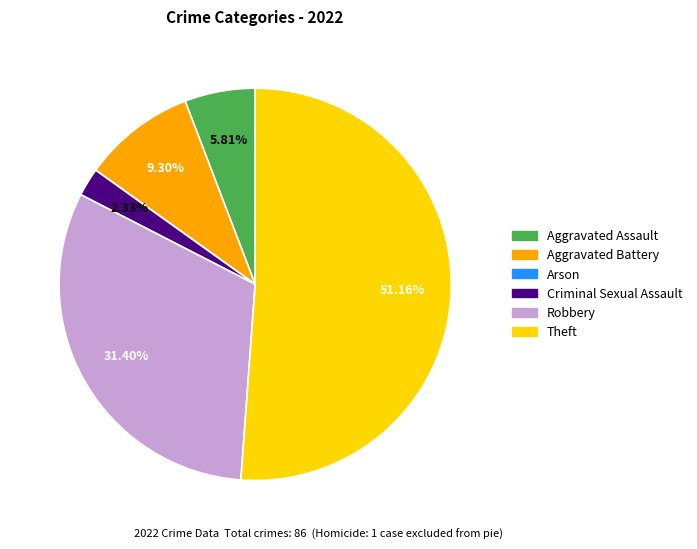

Which slice is the largest?

Theft